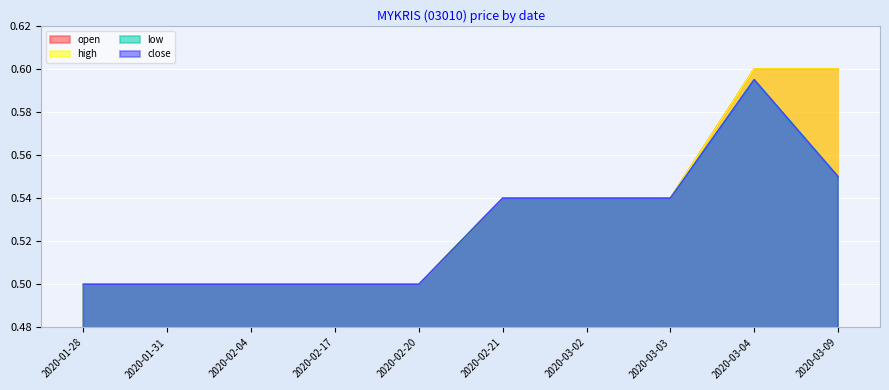

Count the number of data series in this chart.

4